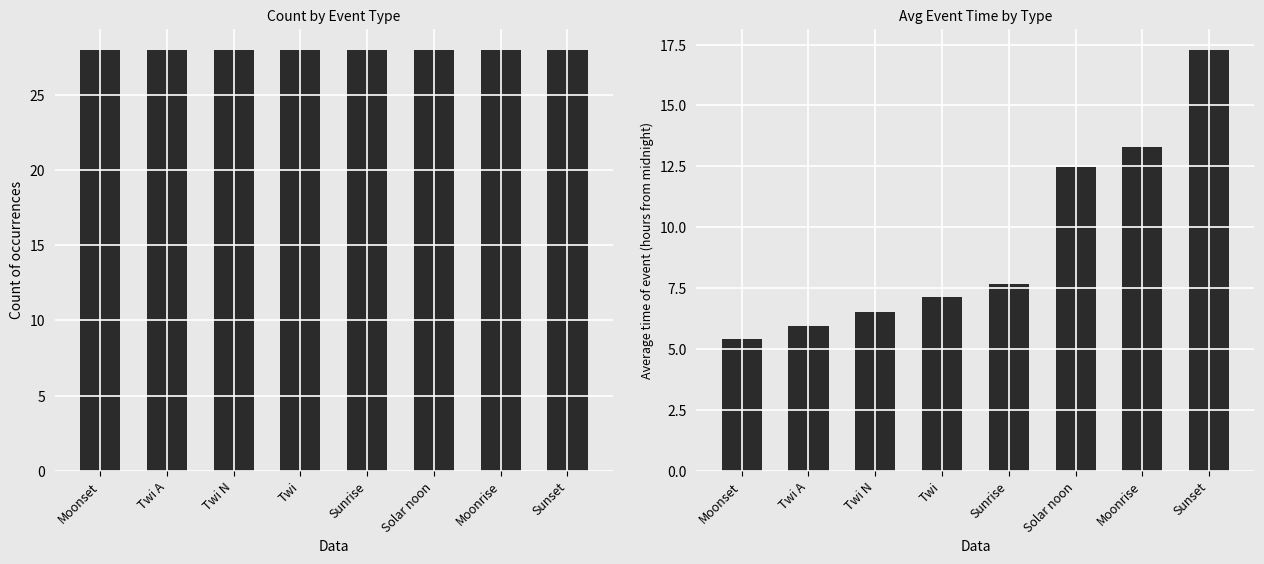

What position from the right is Moonset?

8